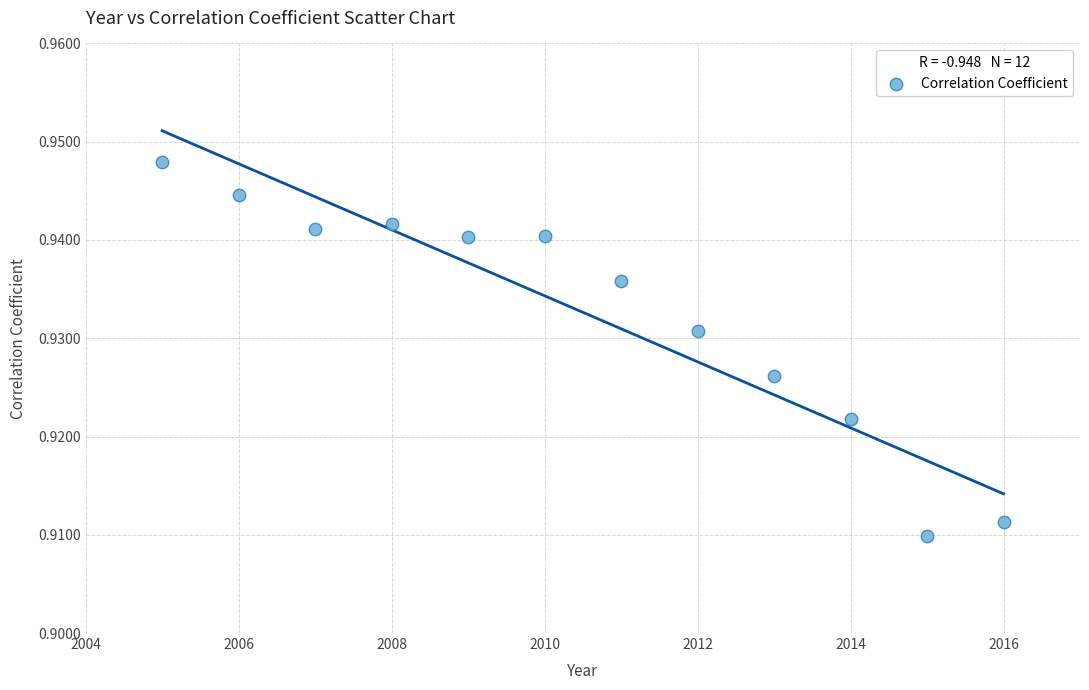

What is the average X value?

2010.5